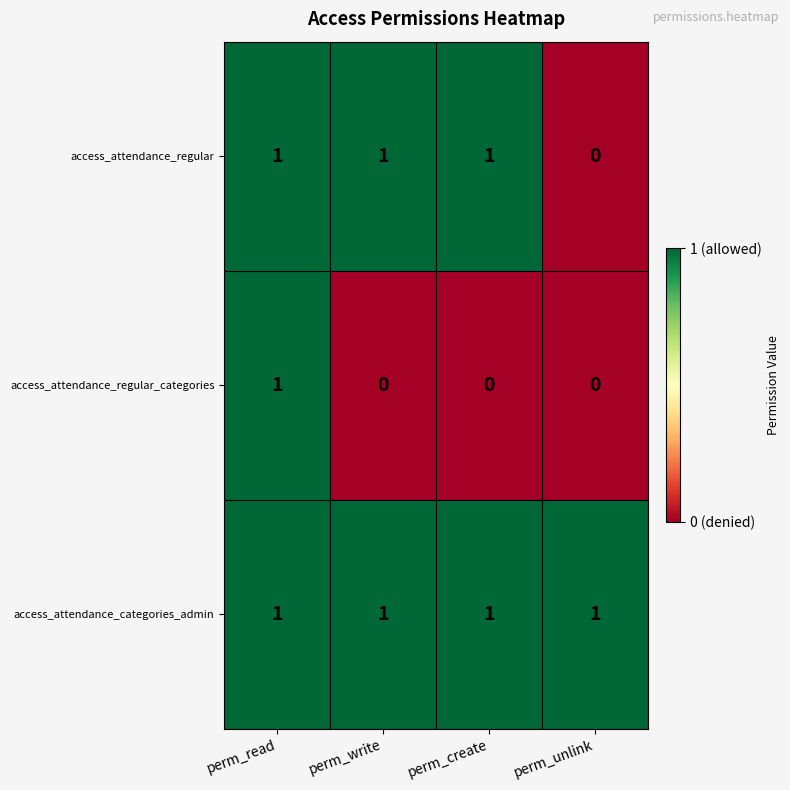

How many series are shown in this chart?

3